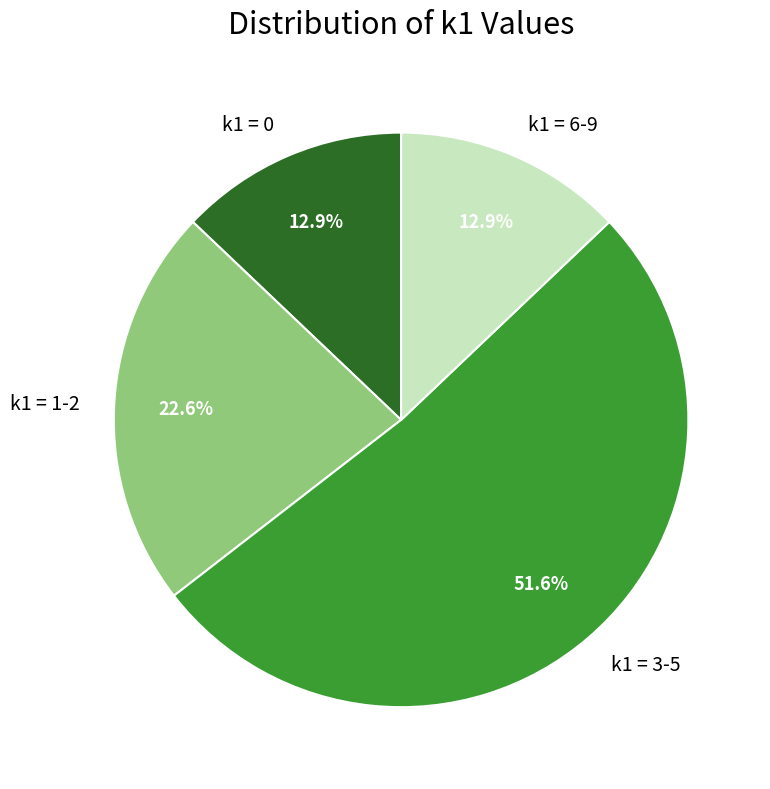

What percentage do k1 = 6-9 and k1 = 1-2 together represent?

35.5%